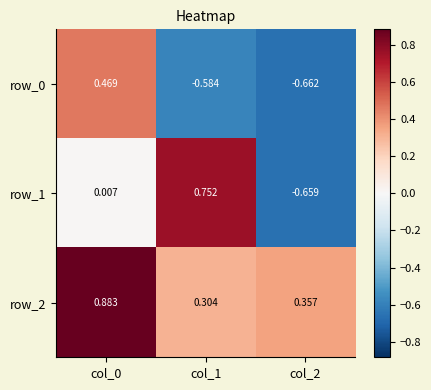

Is the value of row_1 at col_0 greater than the value of row_2 at col_2?

No